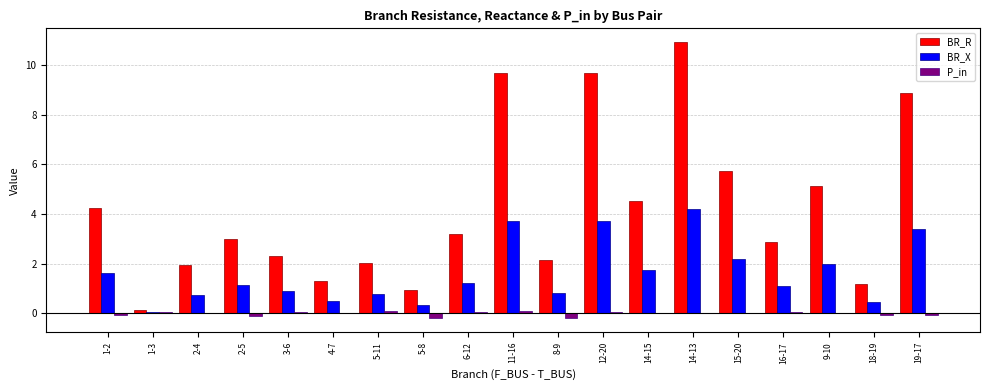

What are all the series names shown in the legend?

BR_R, BR_X, P_in